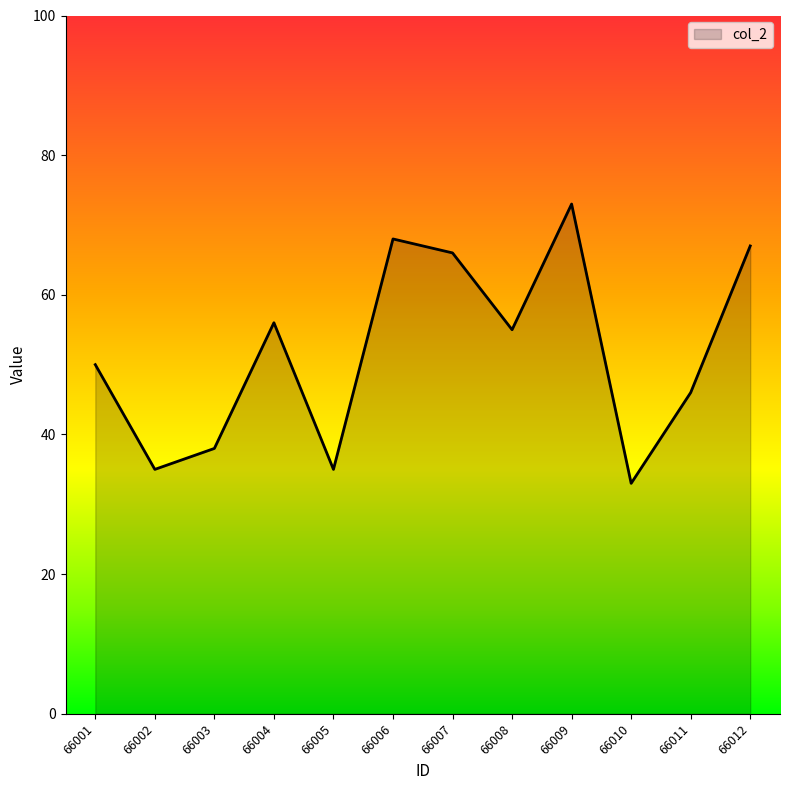

Where does the data first go above 55?

66004